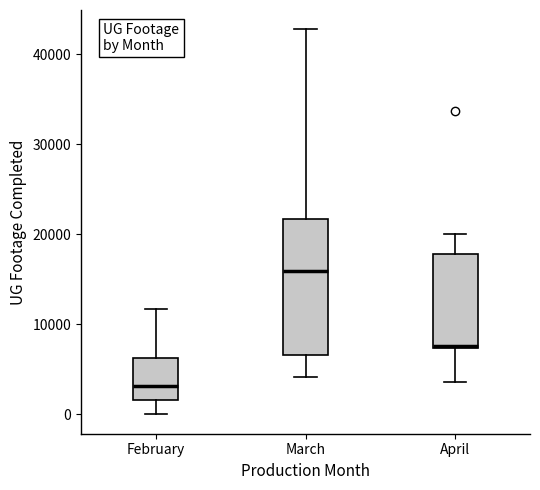

Comparing the boxes themselves (not the whiskers), which one is the tallest?

March